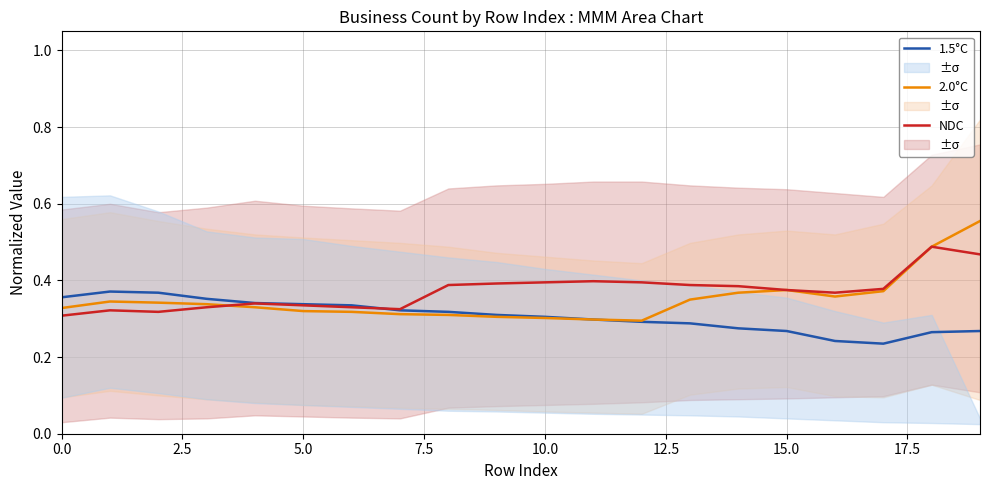

What is the value of the 2.0°C point at the 16th from the left?

0.4